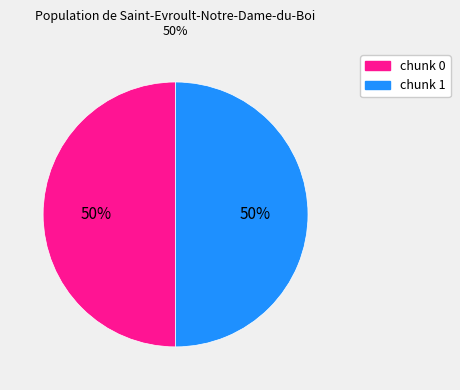

What percentage is the chunk 0 slice, to the nearest percent?

50%